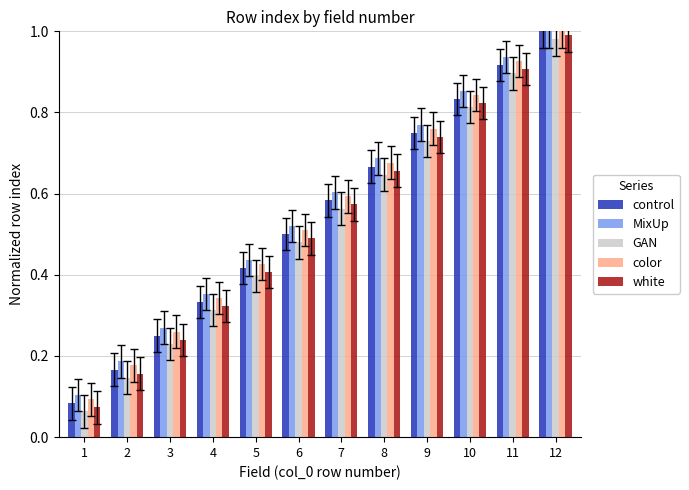

Which series has the largest total across all categories?

MixUp